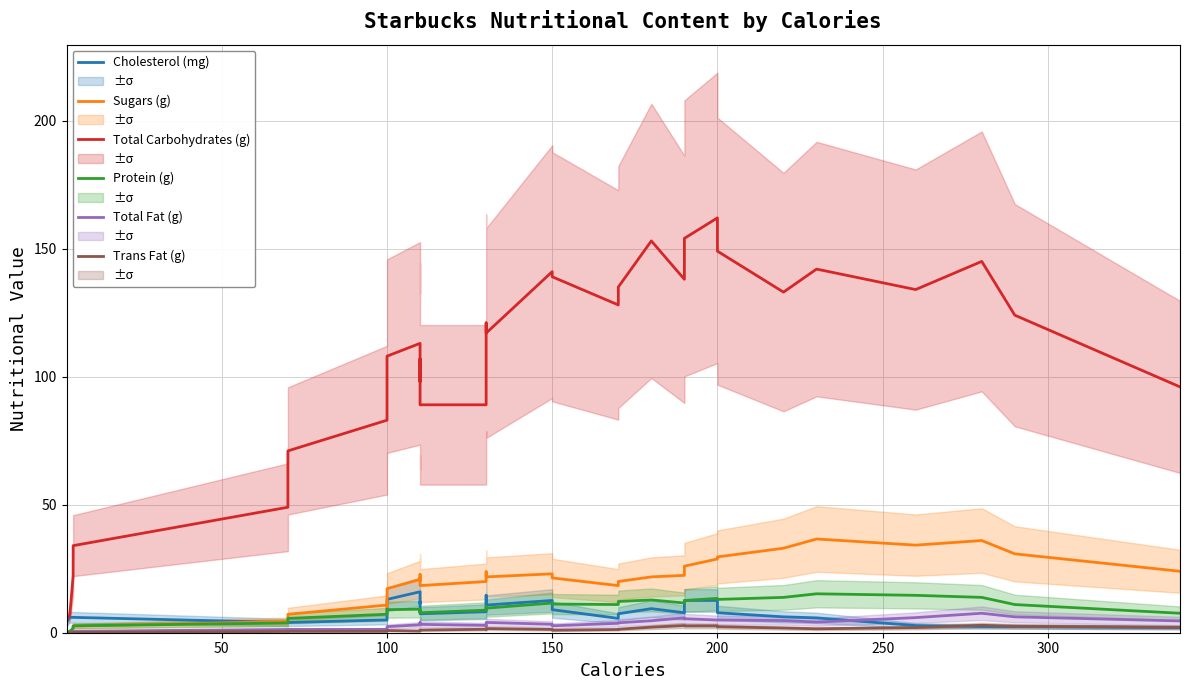

What is the value of the Total Fat (g) point at the 27th from the left?

5.0